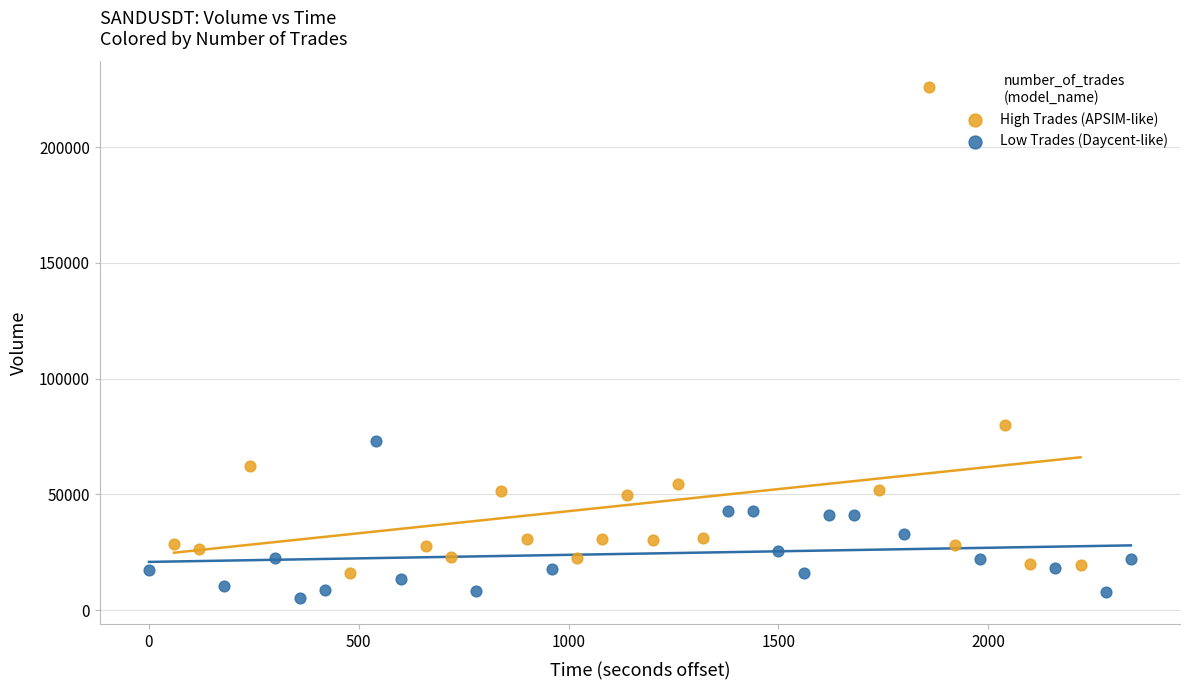

Which series has the widest spread of Y values?

High Trades (APSIM-like)